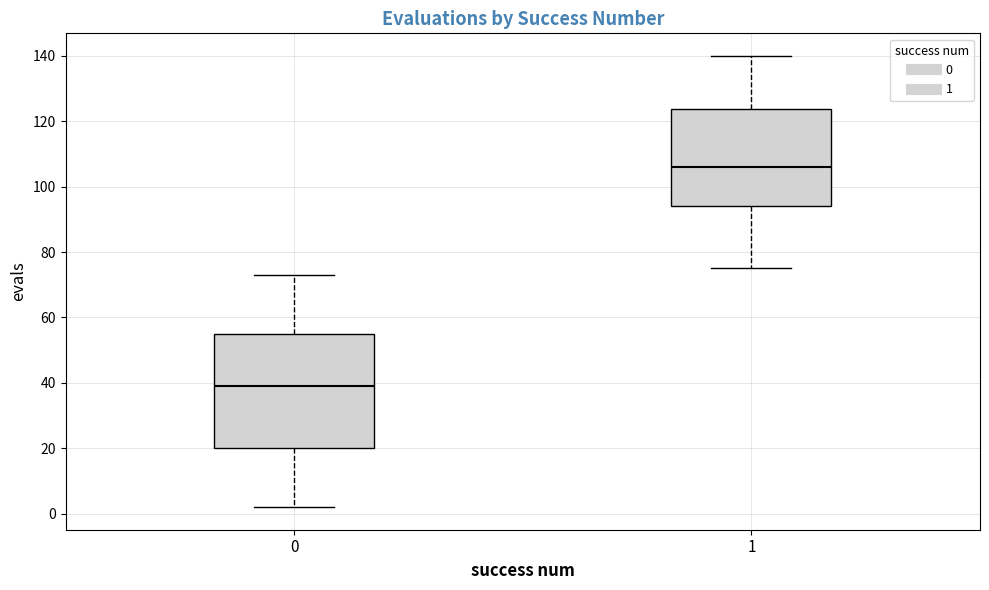

Reading left to right, read every box against the y-axis: the position of its median line, the range the box covers, and the ends of its whiskers. The values are not printed on the chart, so give them approximately, as read against the axis.

0: median 40, box 20 to 56, whiskers 2 to 74
1: median 106, box 94 to 124, whiskers 76 to 140